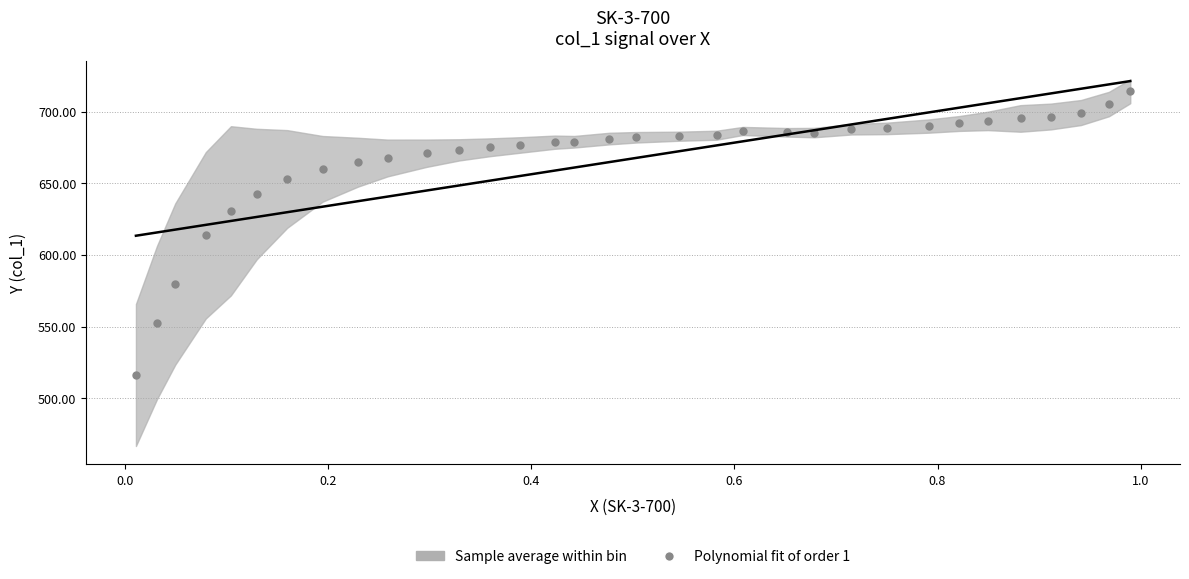

What is the range of Y values (max minus min)?

198.1